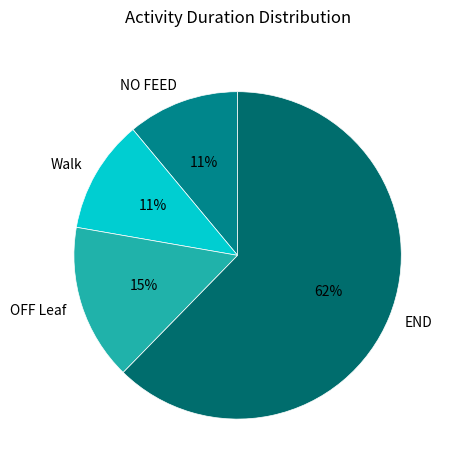

True or false: Walk accounts for 11% of the total.

True